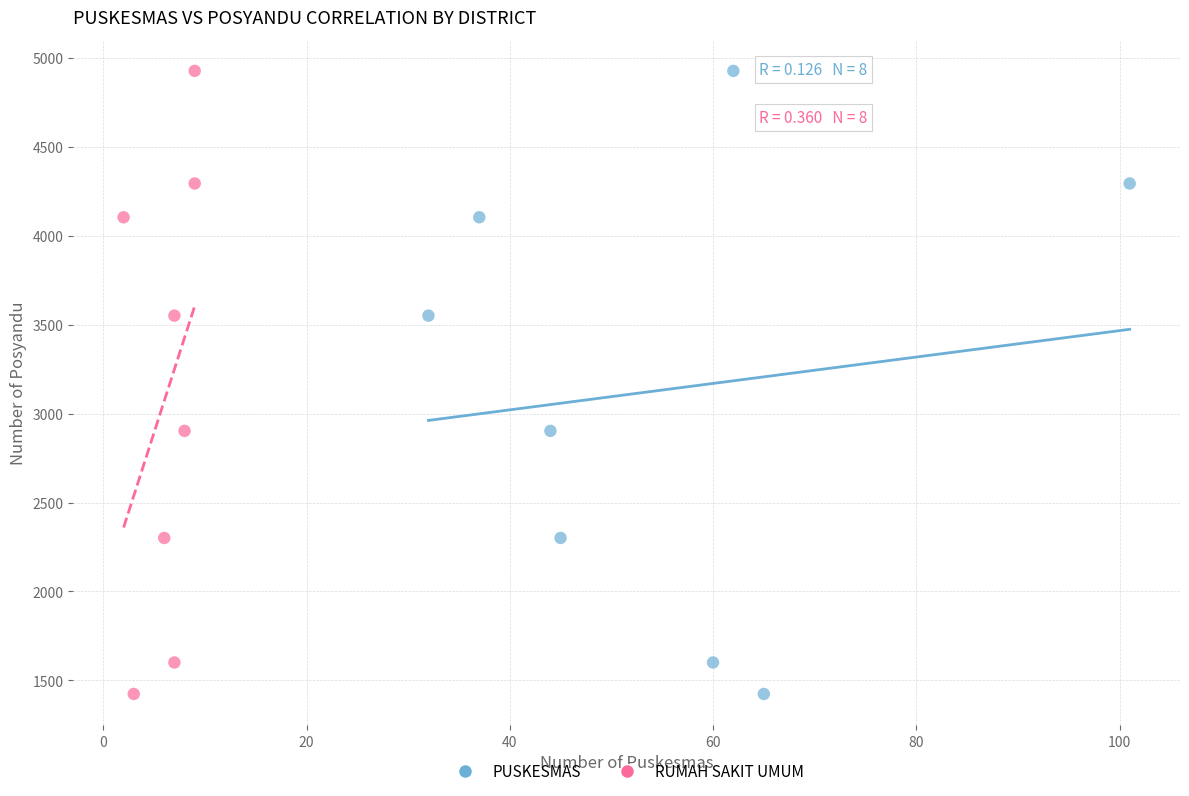

What are all the series names shown in the legend?

PUSKESMAS, RUMAH SAKIT UMUM